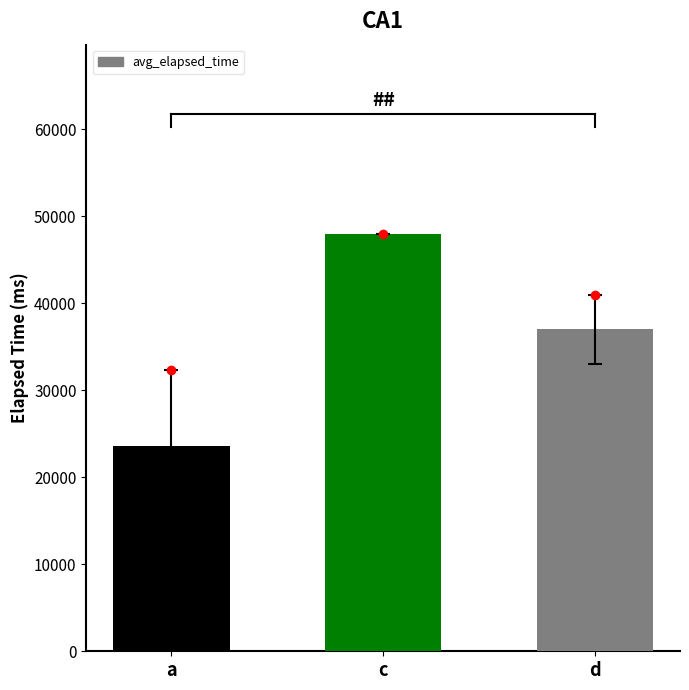

Rank the categories by value from highest to lowest.

c, d, a